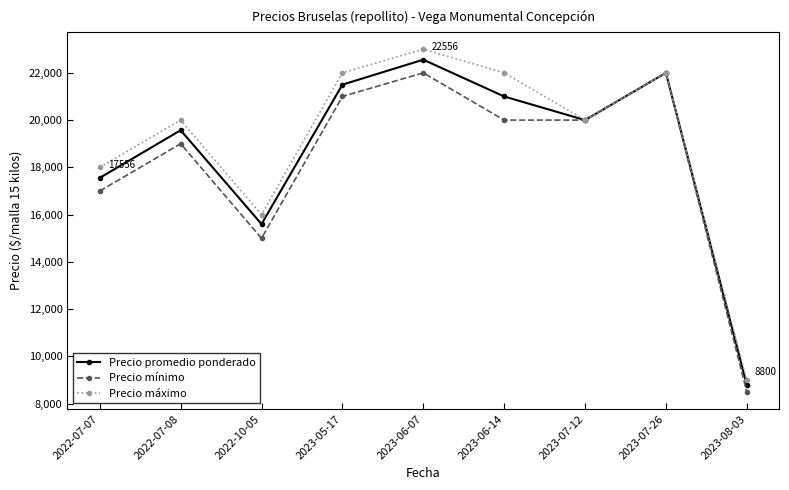

Where is the first local maximum for Precio mínimo?

2022-07-08